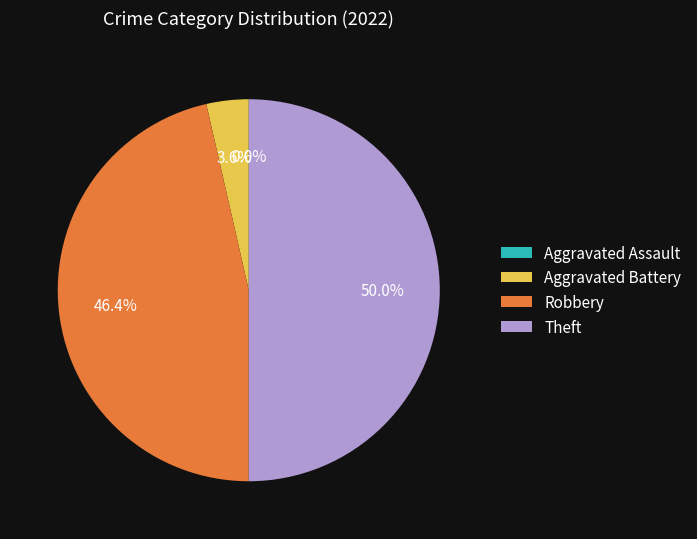

Does any single category account for the majority?

No